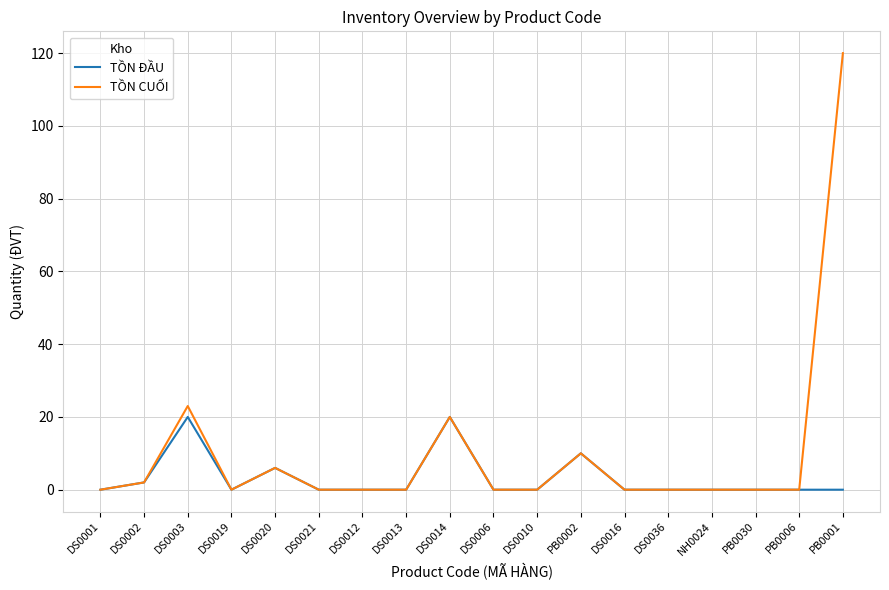

Count the number of categories in the chart.

18